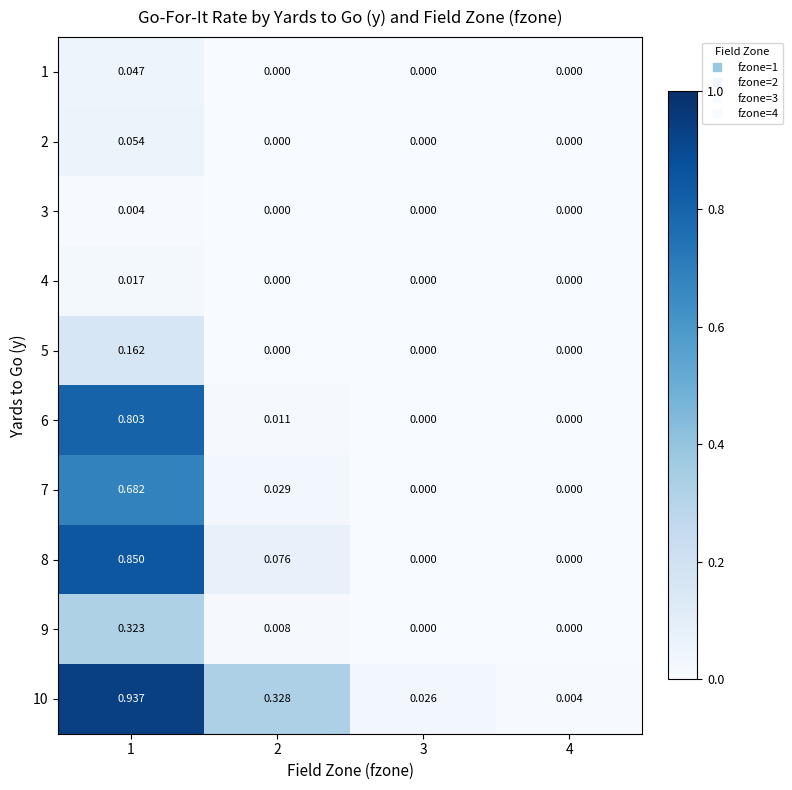

How many positive values does the 3 series have?

1